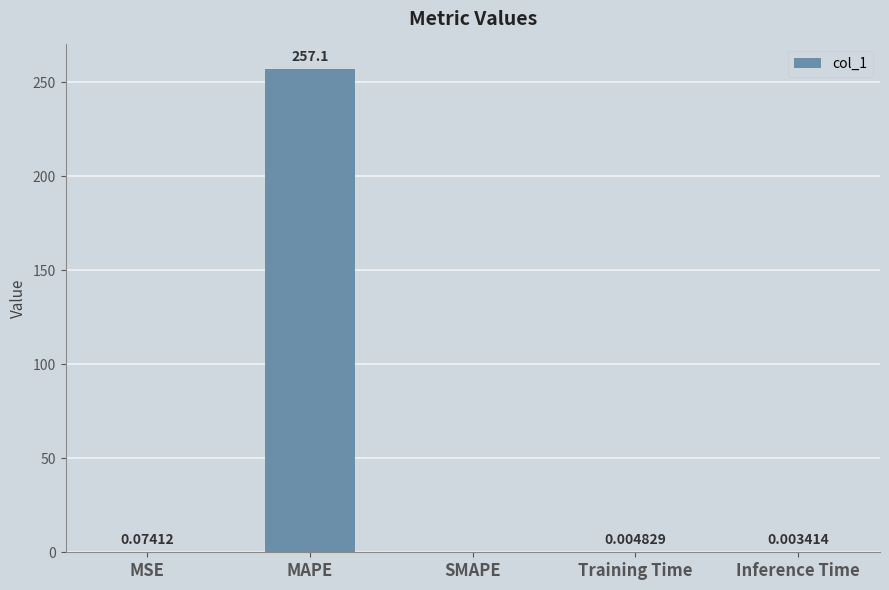

At which label is the value closest to 128?

MSE